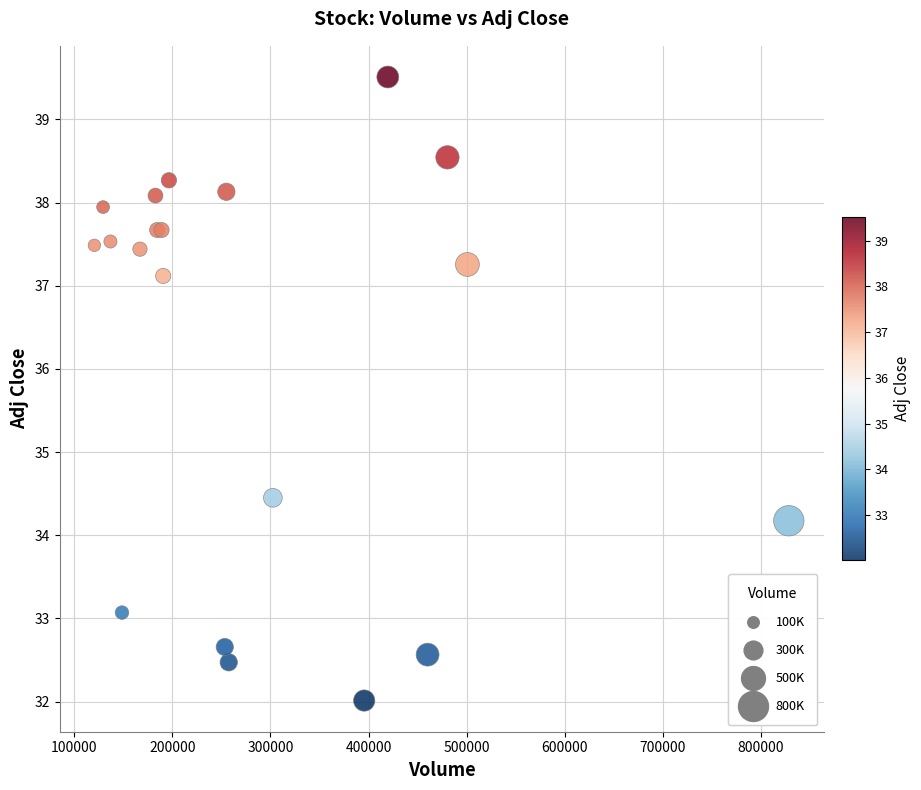

What Y value in the scatter plot is closest to 35?

34.5